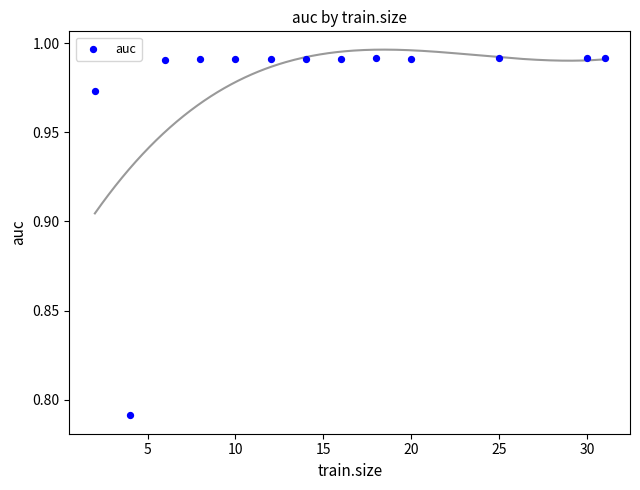

What is the range of X values (max minus min)?

29.0